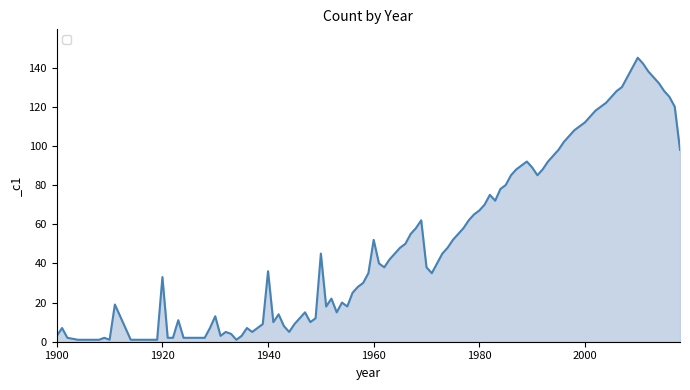

What is the maximum value shown in the chart?

145